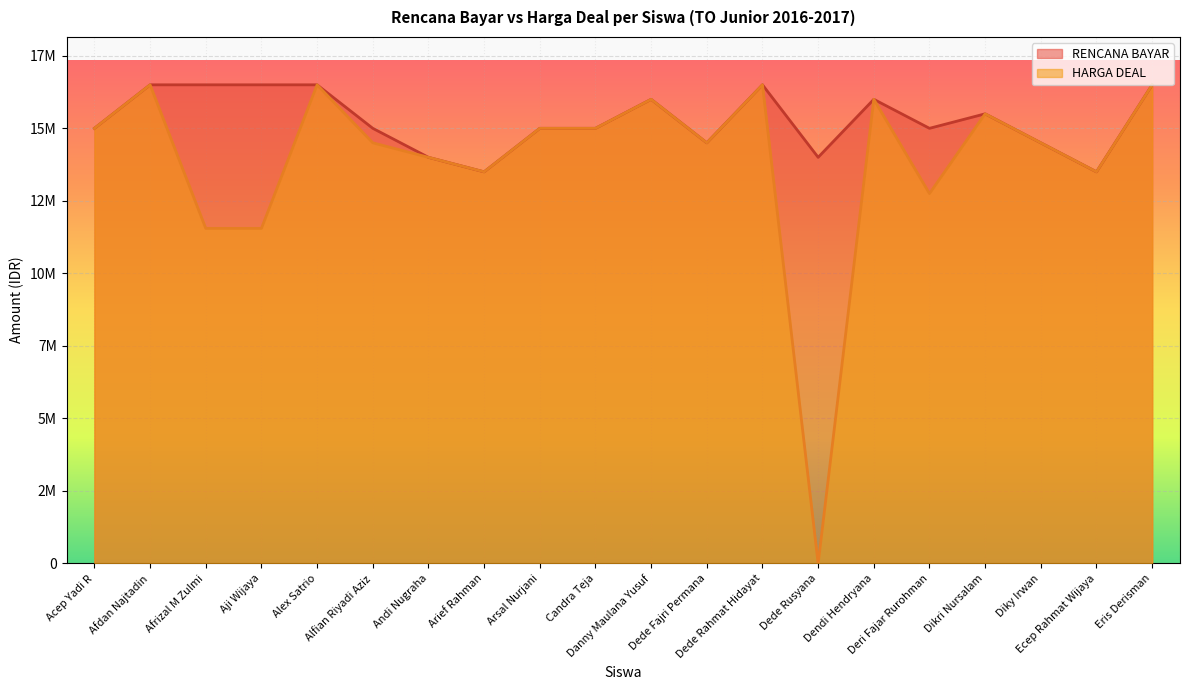

Reading left to right, extract all data points from this chart.

RENCANA BAYAR: 15000000	16500000	16500000	16500000	16500000	15000000	14000000	13500000	15000000	15000000	16000000	14500000	16500000	14000000	16000000	15000000	15500000	14500000	13500000	16500000
HARGA DEAL: 15000000	16500000	11550000	11550000	16500000	14500000	14000000	13500000	15000000	15000000	16000000	14500000	16500000	0	16000000	12750000	15500000	14500000	13500000	16500000